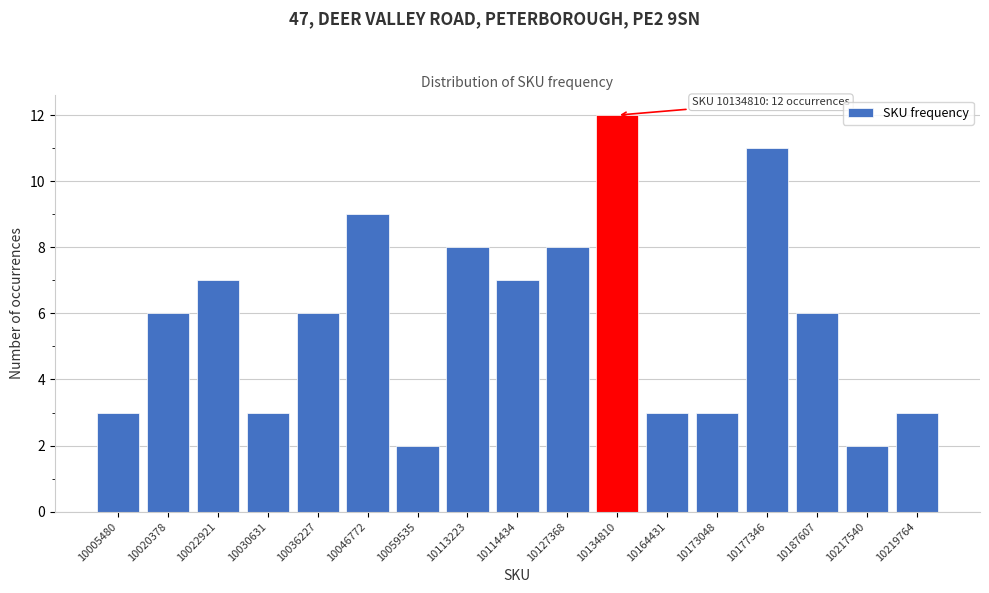

Reading left to right, transcribe all the data shown in this chart.

10005480=3	10020378=6	10022921=7	10030631=3	10036227=6	10046772=9	10059535=2	10113223=8	10114434=7	10127368=8	10134810=12	10164431=3	10173048=3	10177346=11	10187607=6	10217540=2	10219764=3